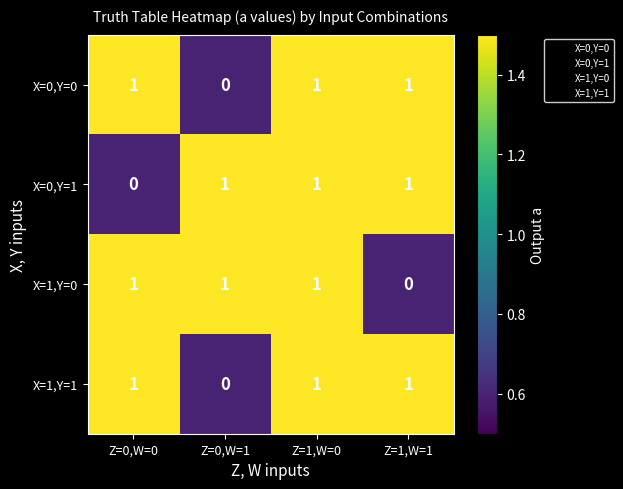

Which series changed the most between Z=1,W=0 and Z=1,W=1?

X=1,Y=0